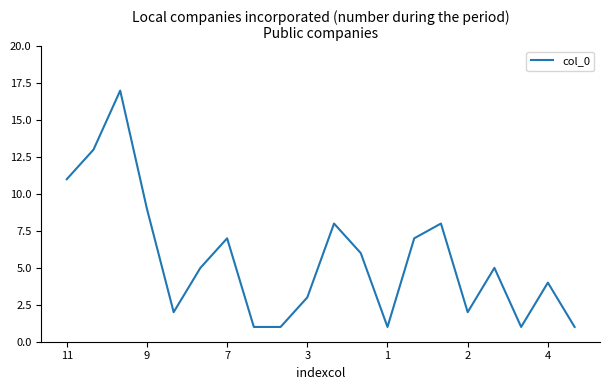

What is the difference between the maximum and minimum values?

16